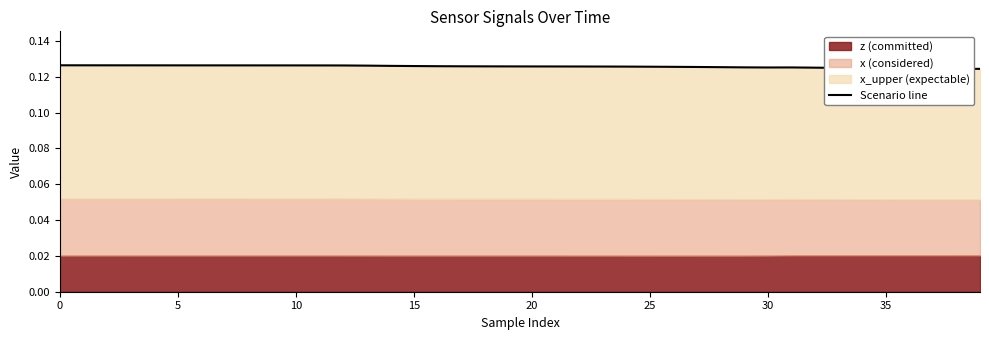

Reading right to left, what are all the values shown in this chart?

0.1	0.1	0.1	0.1	0.1	0.1	0.1	0.1	0.1	0.1	0.1	0.1	0.1	0.1	0.1	0.1	0.1	0.1	0.1	0.1	0.1	0.1	0.1	0.1	0.1	0.1	0.1	0.1	0.1	0.1	0.1	0.1	0.1	0.1	0.1	0.1	0.1	0.1	0.1	0.1